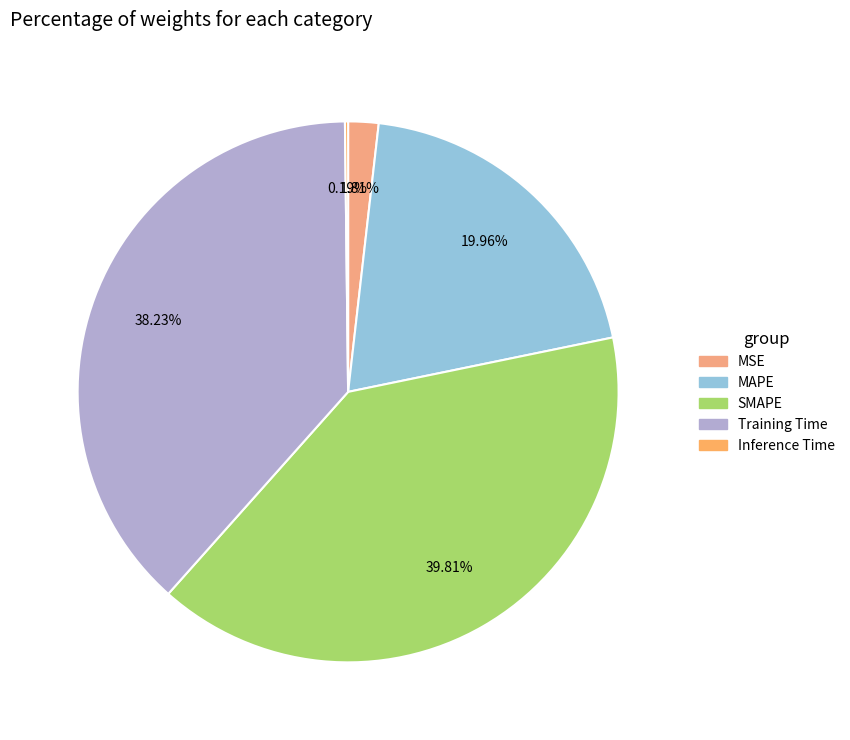

How many slices are in this pie chart?

5